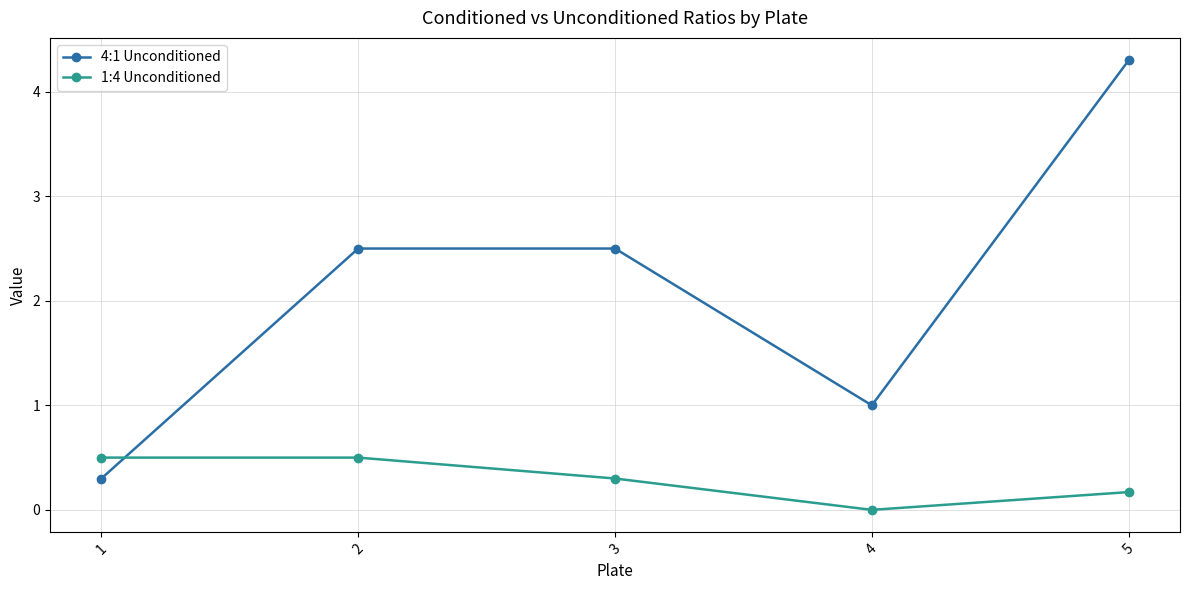

What is the maximum value shown in the chart?

4.3